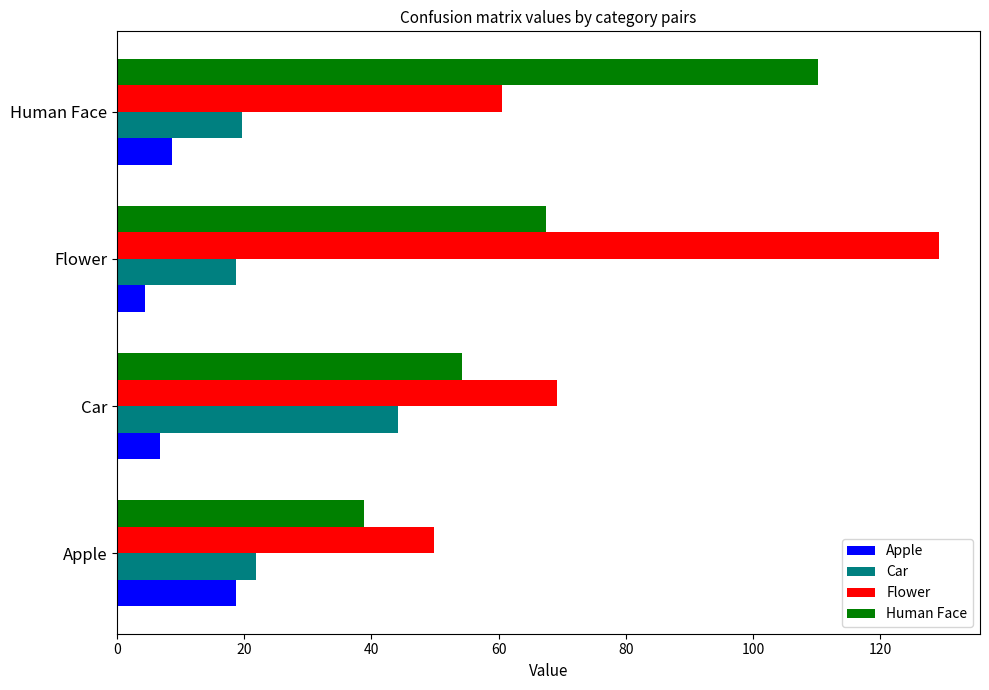

The value of Human Face at Apple is 38.8. True or false?

True